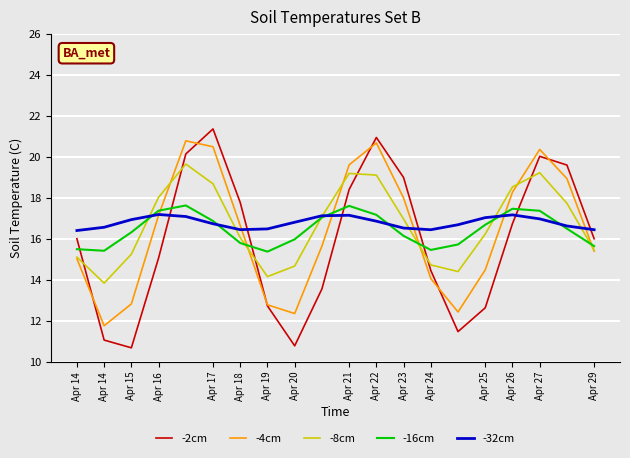

How many interior local valleys does the -2cm series have?

3